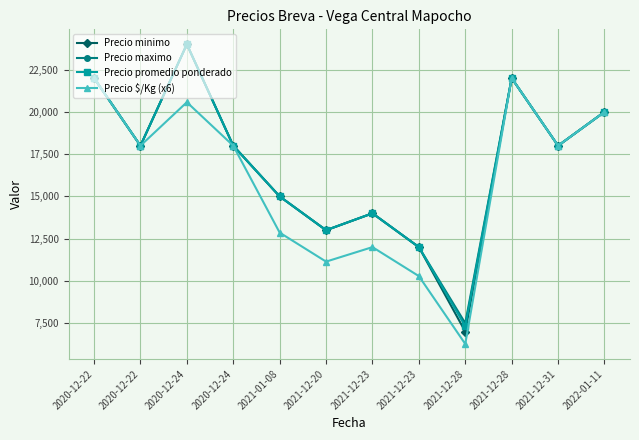

True or false: Precio minimo and Precio promedio ponderado cross at least once.

False